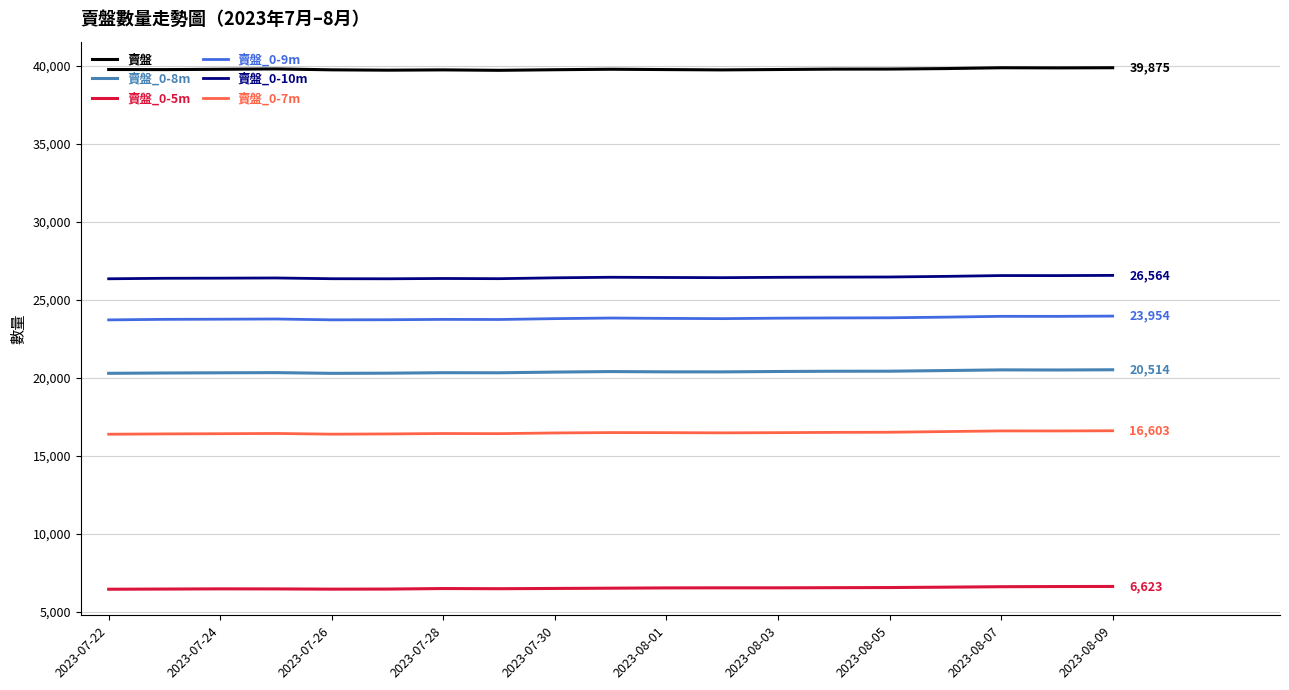

What is the minimum value shown in the chart?

6445